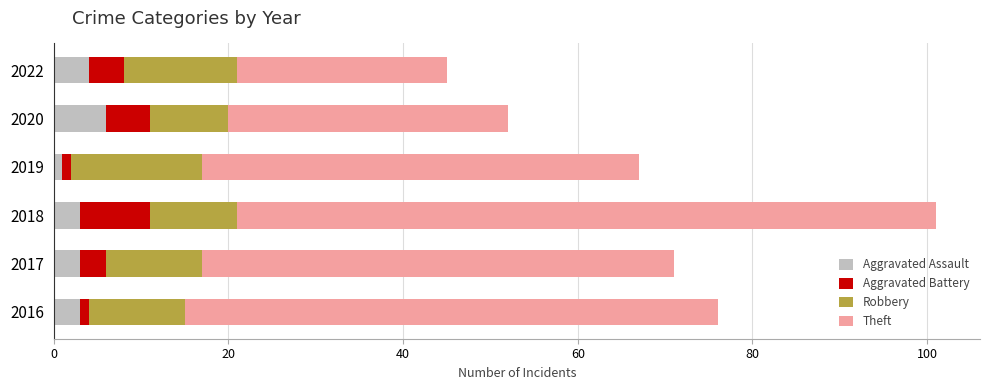

The Aggravated Assault series shows 4 at 2022. True or false?

True